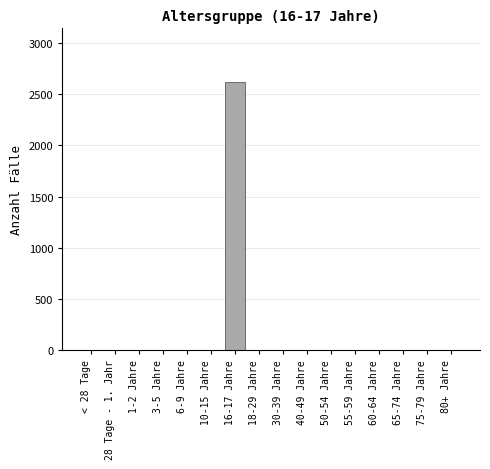

Reading left to right, extract all data points from this chart.

< 28 Tage=0	28 Tage - 1. Jahr=0	1-2 Jahre=0	3-5 Jahre=0	6-9 Jahre=0	10-15 Jahre=0	16-17 Jahre=2620	18-29 Jahre=0	30-39 Jahre=0	40-49 Jahre=0	50-54 Jahre=0	55-59 Jahre=0	60-64 Jahre=0	65-74 Jahre=0	75-79 Jahre=0	80+ Jahre=0